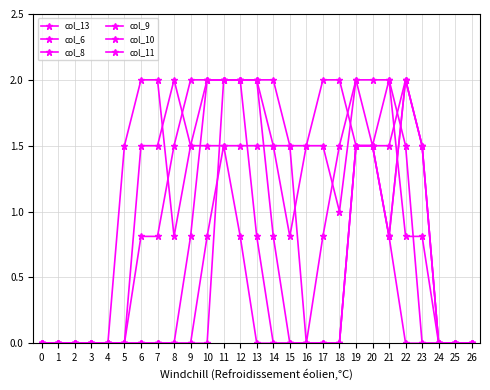

Which category has the highest value across all series?

9